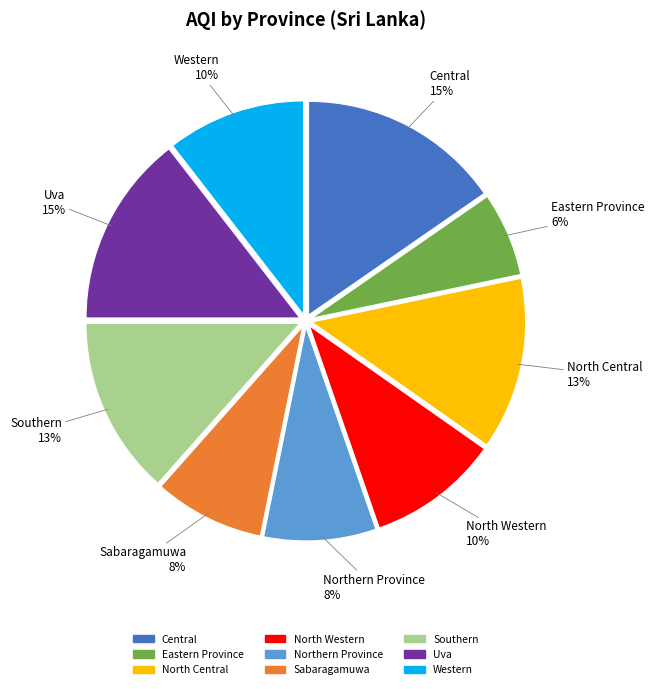

How many segments does this pie chart have?

9